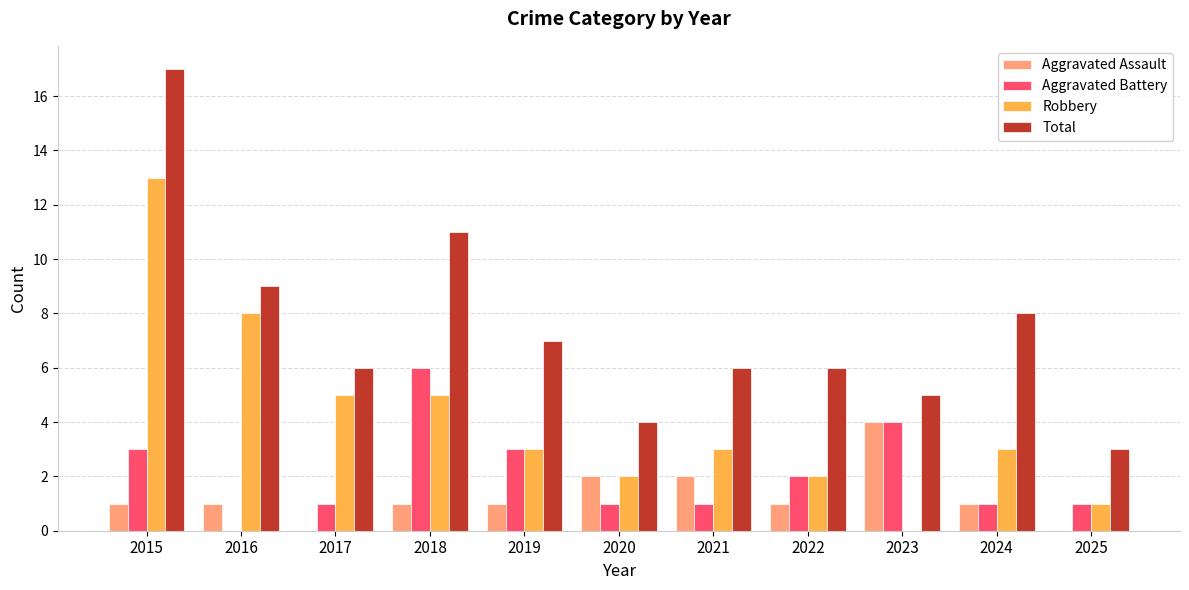

How many Aggravated Battery values are between 1 and 3?

8